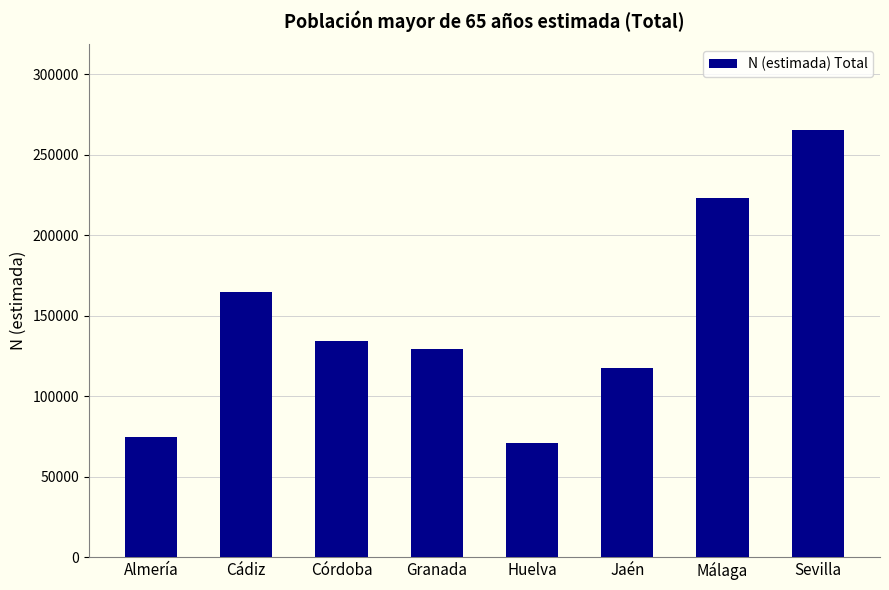

Reading left to right, transcribe all the data shown in this chart.

74617	164529	134461	129436	70593	117506	223049	265402